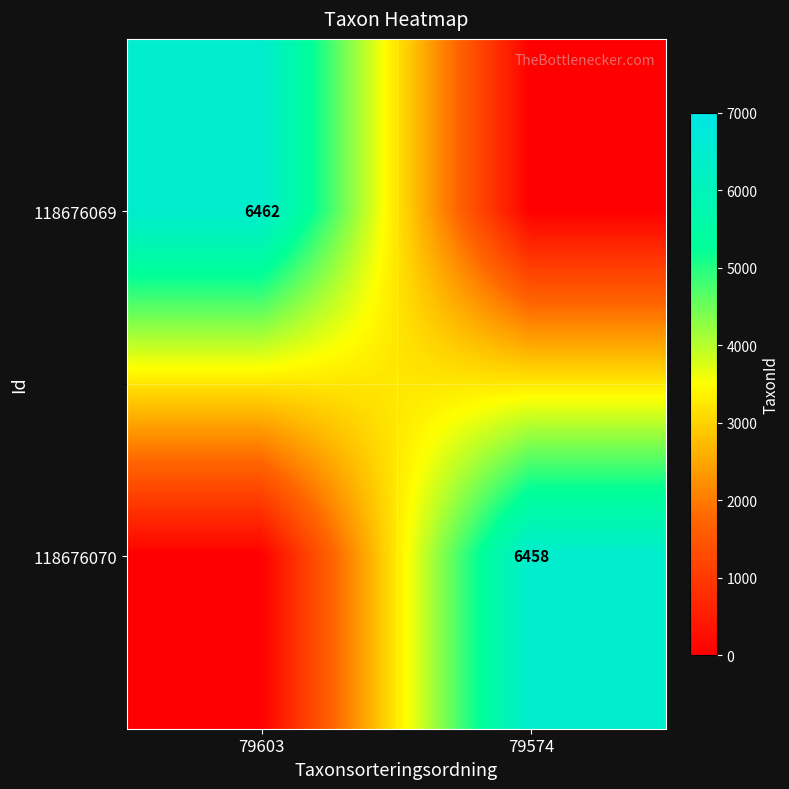

Is it true that 118676069 equals 6462 at 79603?

True